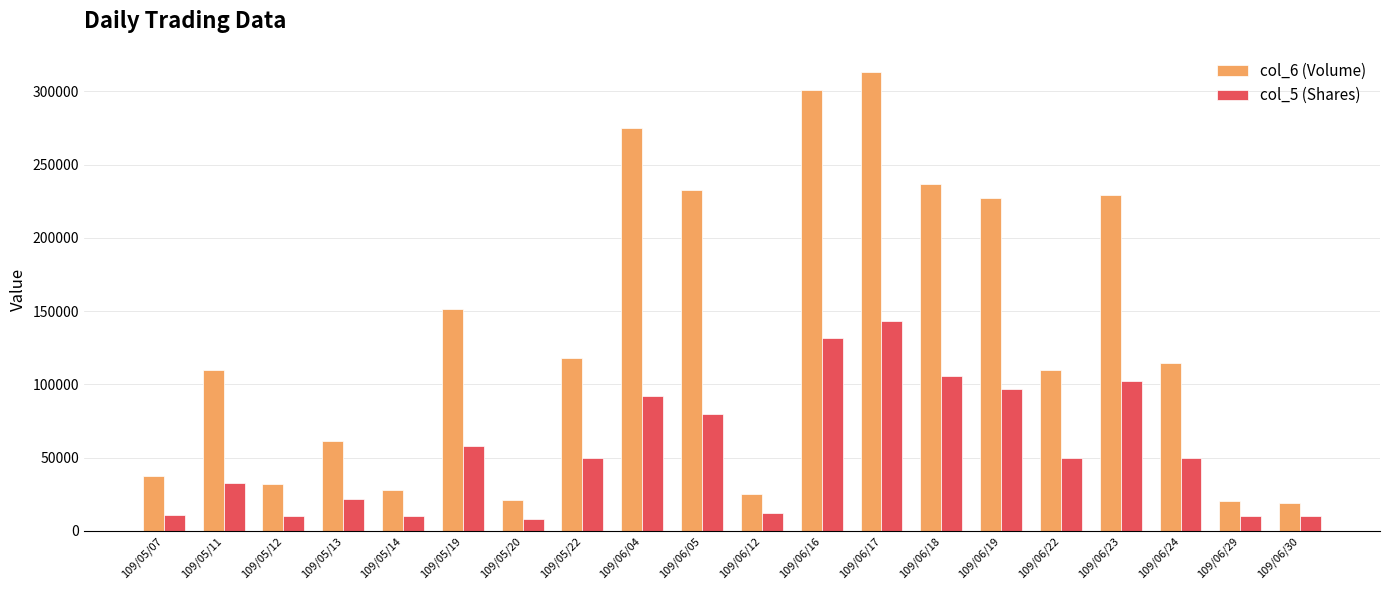

At 109/05/07, list the series in order from smallest to largest.

col_5 (Shares), col_6 (Volume)